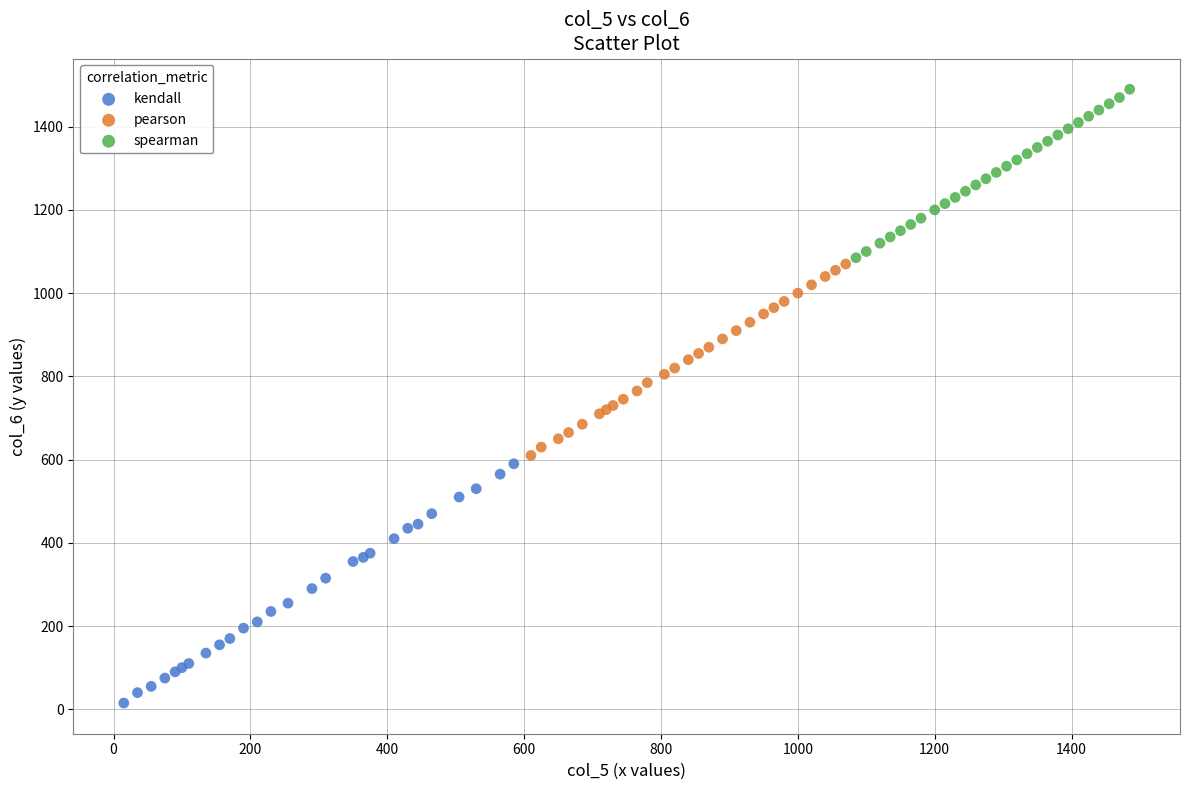

Which series reaches the maximum Y coordinate?

spearman